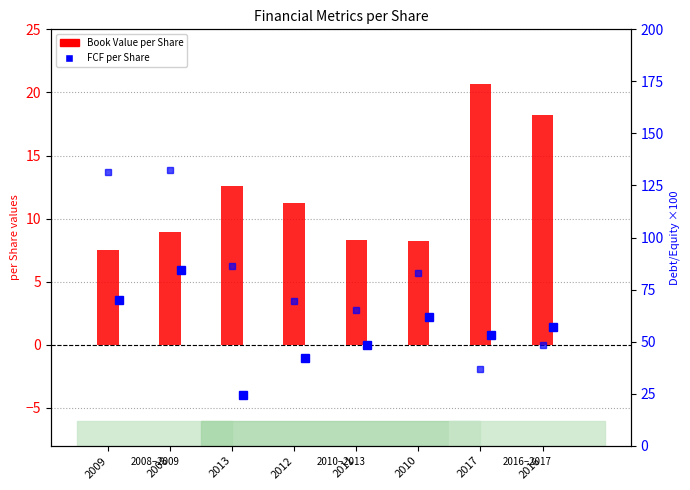

Does the chart contain any negative values?

No